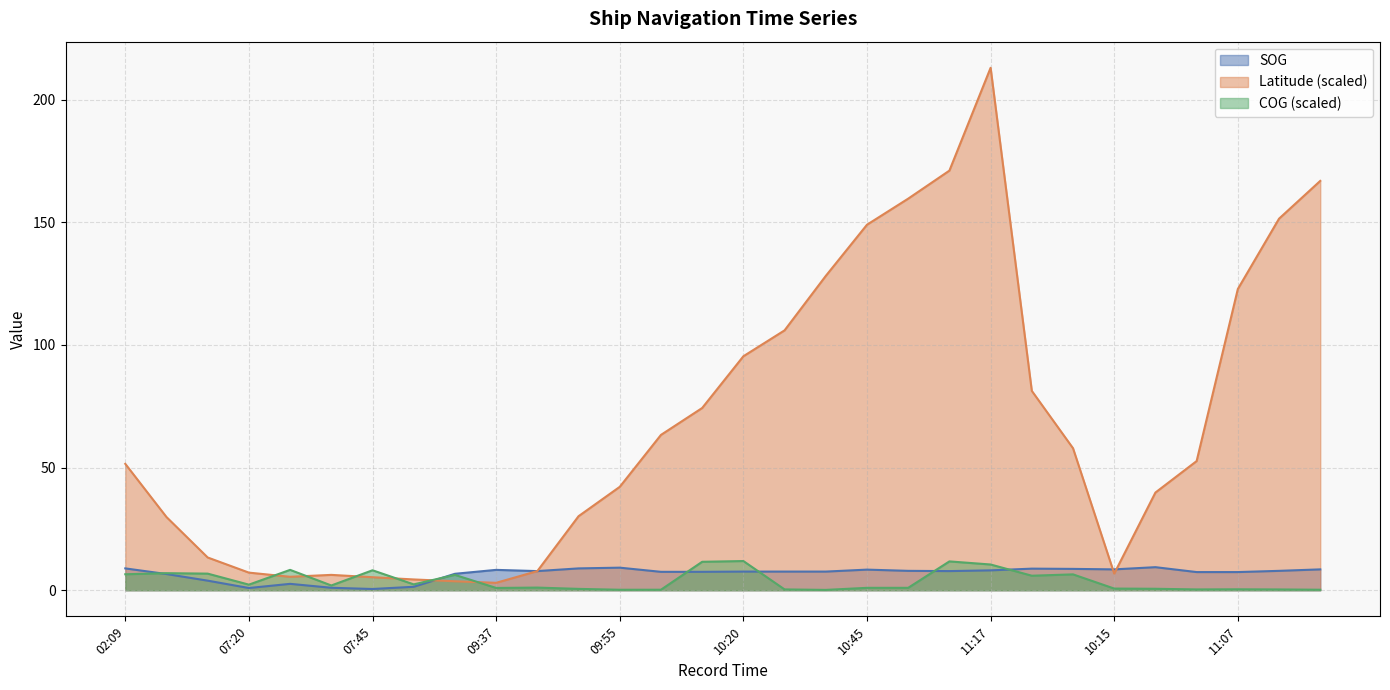

Where is the first local minimum for Latitude?

07:31